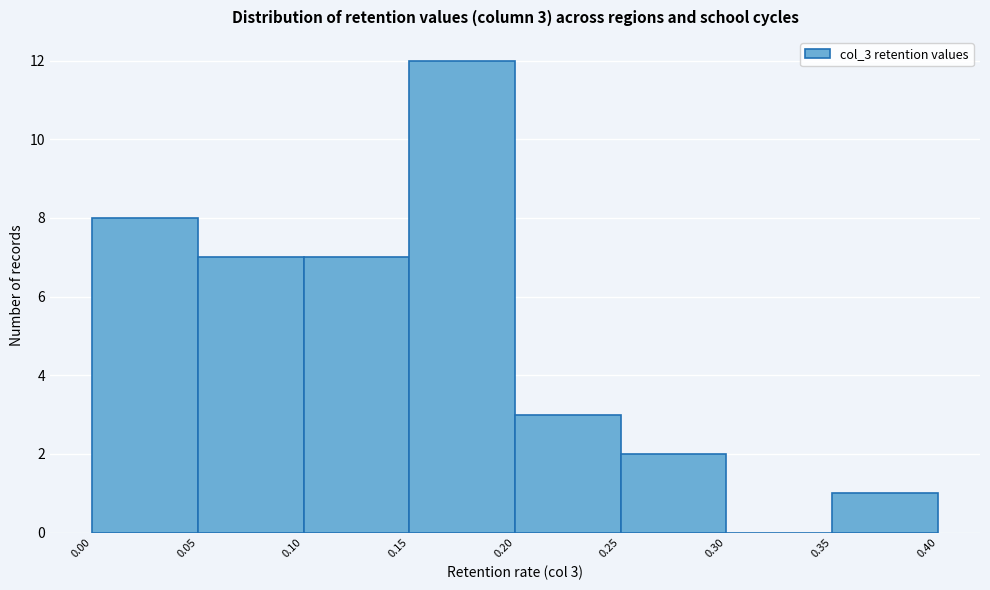

Over which range of the x-axis is the bar tallest?

0.15 to 0.20